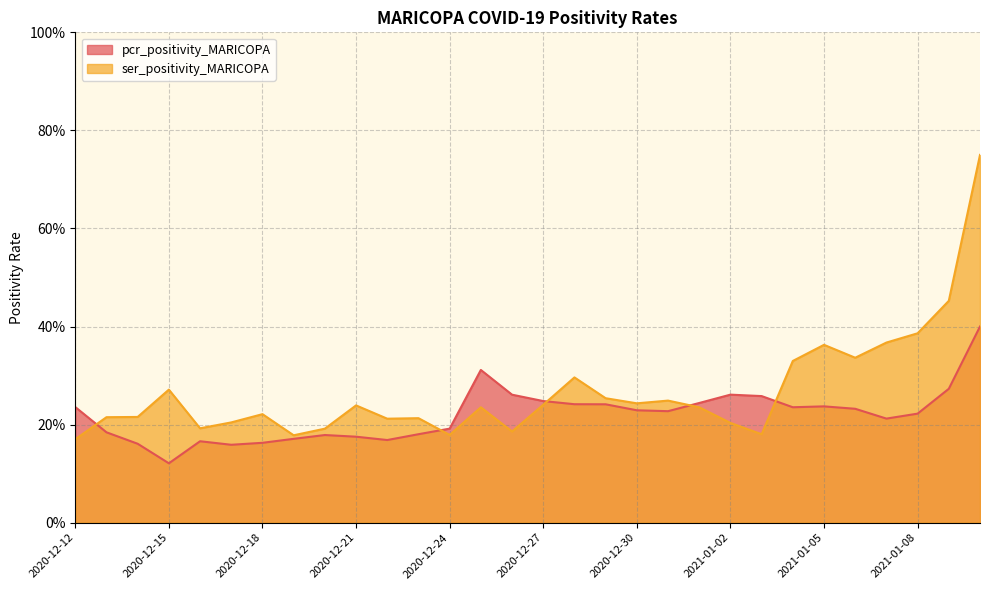

What is the average value of the ser_positivity_MARICOPA series?

0.3